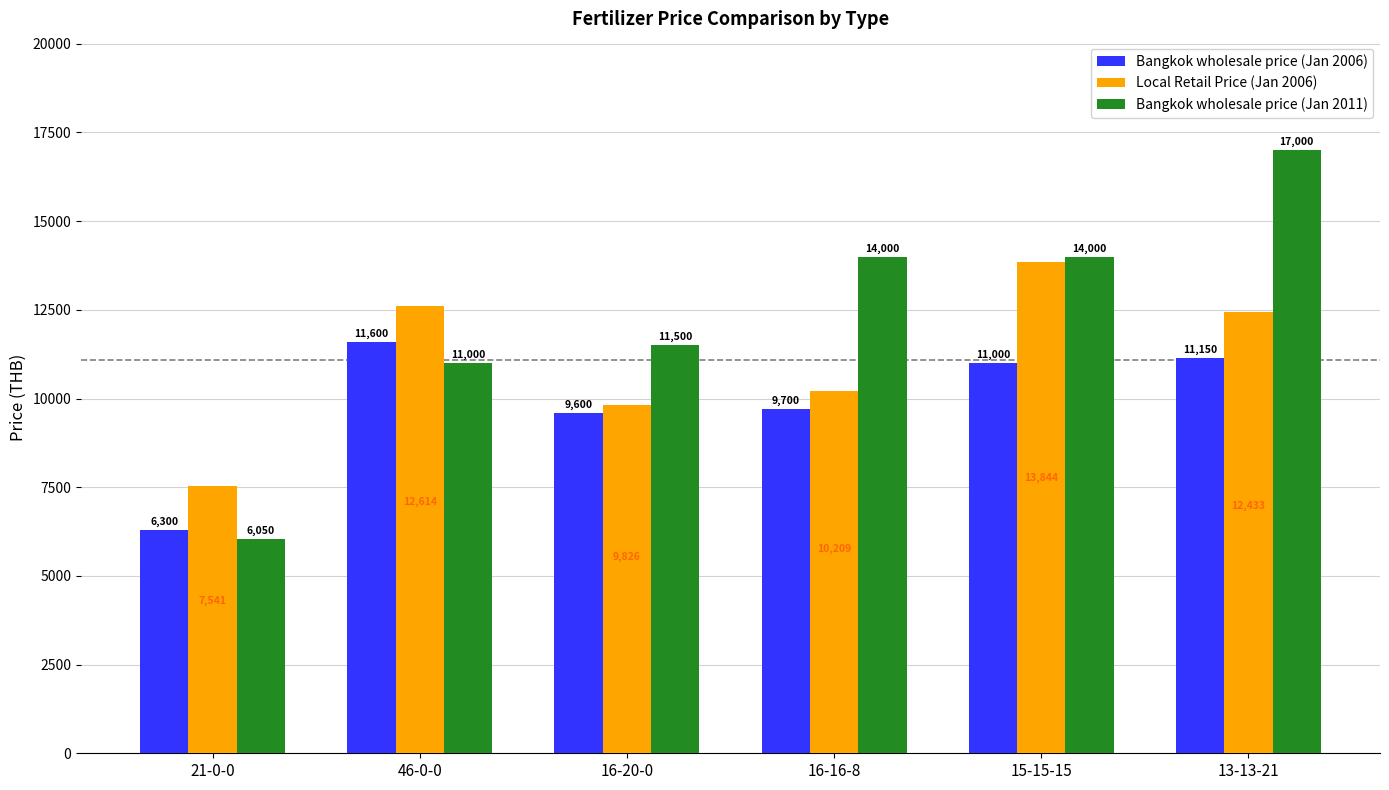

Rank the series by their average value, from lowest to highest.

Bangkok wholesale price (Jan 2006), Local Retail Price (Jan 2006), Bangkok wholesale price (Jan 2011)